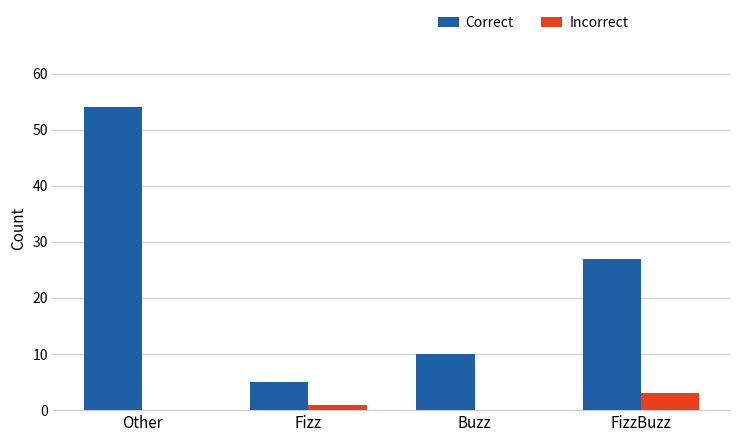

What is the maximum value for Correct?

54